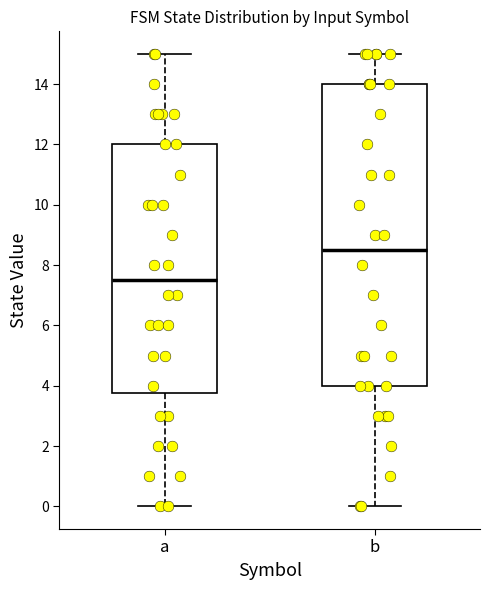

Reading left to right, transcribe this box plot: for each box, give where its median line is, the range the box spans, and where its two whiskers end, as read against the y-axis. The values are not printed on the chart, so give them approximately, as read against the axis.

a: median 7.6, box 3.8 to 12.0, whiskers 0.0 to 15.0
b: median 8.6, box 4.0 to 14.0, whiskers 0.0 to 15.0